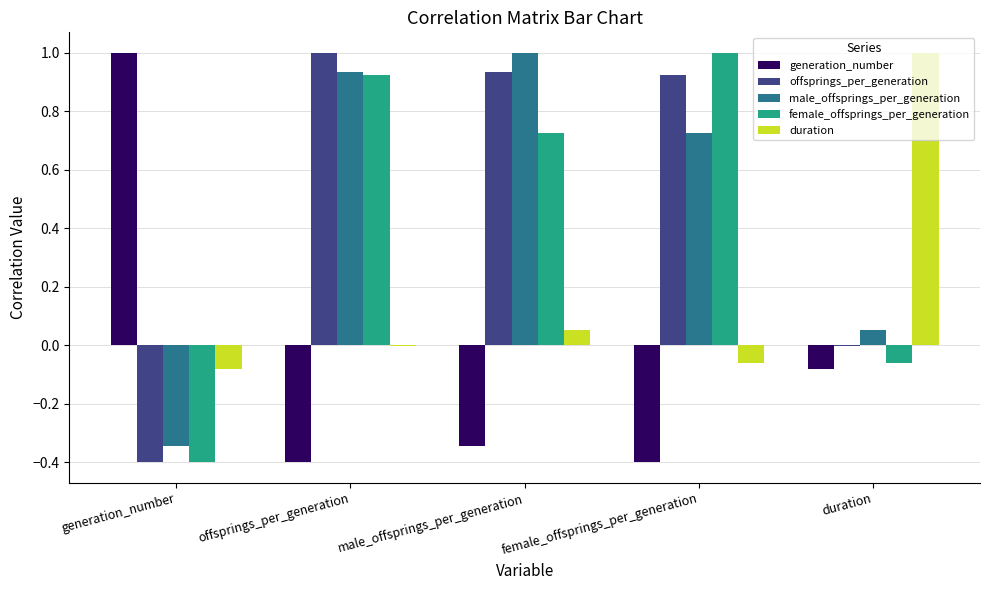

What is the total value across all series at offsprings_per_generation?

2.5